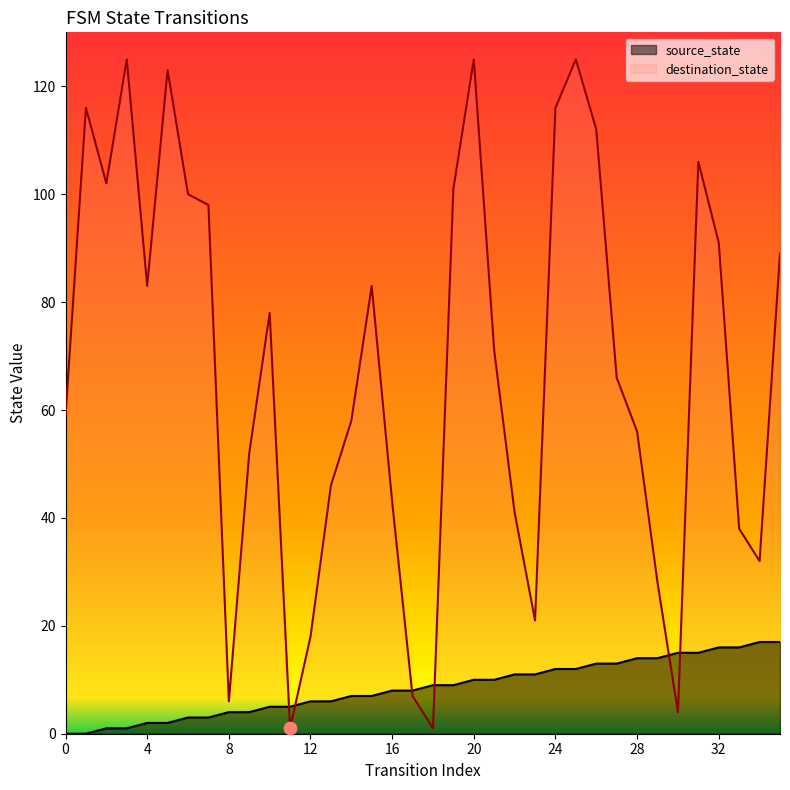

What is the total value across all series at 8?

10